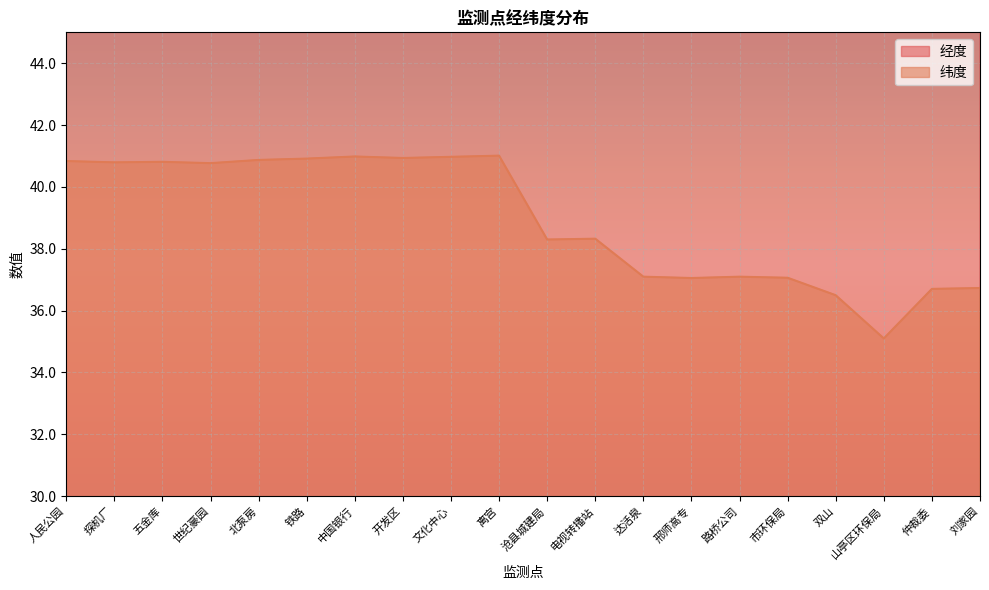

What is the label of the 12th point from the left?

电视转播站